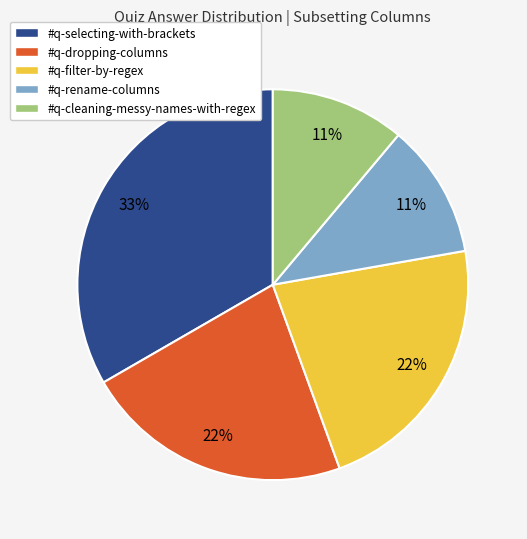

How many segments does this pie chart have?

5